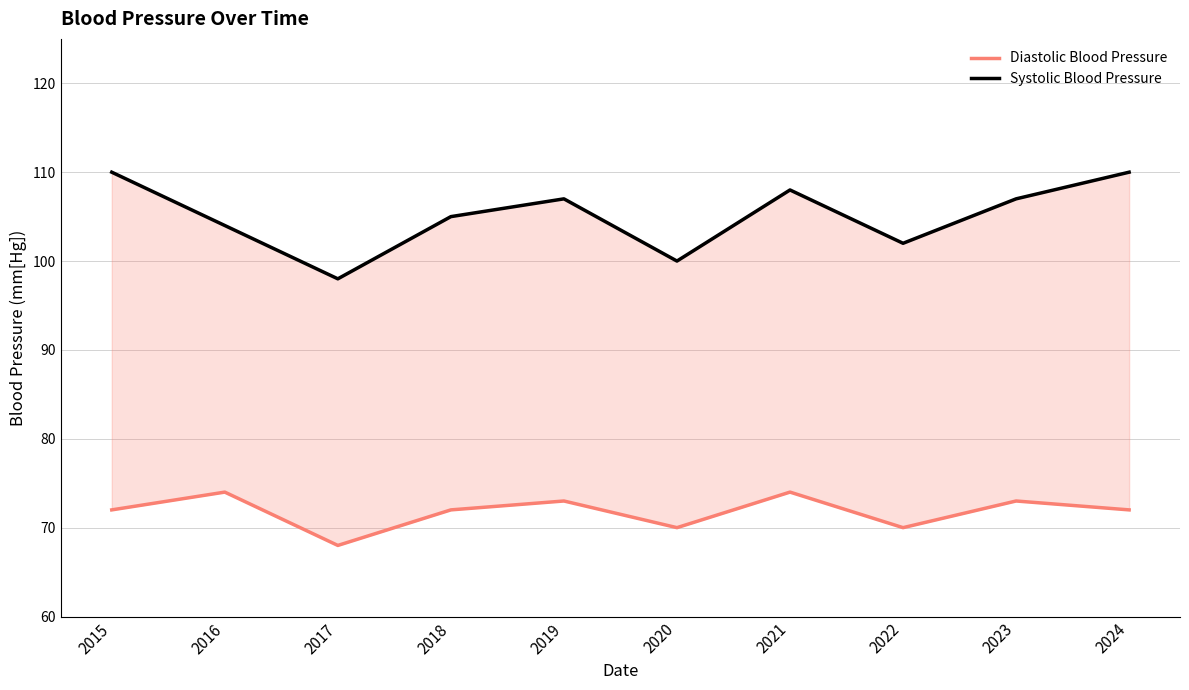

Reading right to left, extract all data points from this chart.

Diastolic Blood Pressure: 2024=72	2023=73	2022=70	2021=74	2020=70	2019=73	2018=72	2017=68	2016=74	2015=72
Systolic Blood Pressure: 2024=110	2023=107	2022=102	2021=108	2020=100	2019=107	2018=105	2017=98	2016=104	2015=110